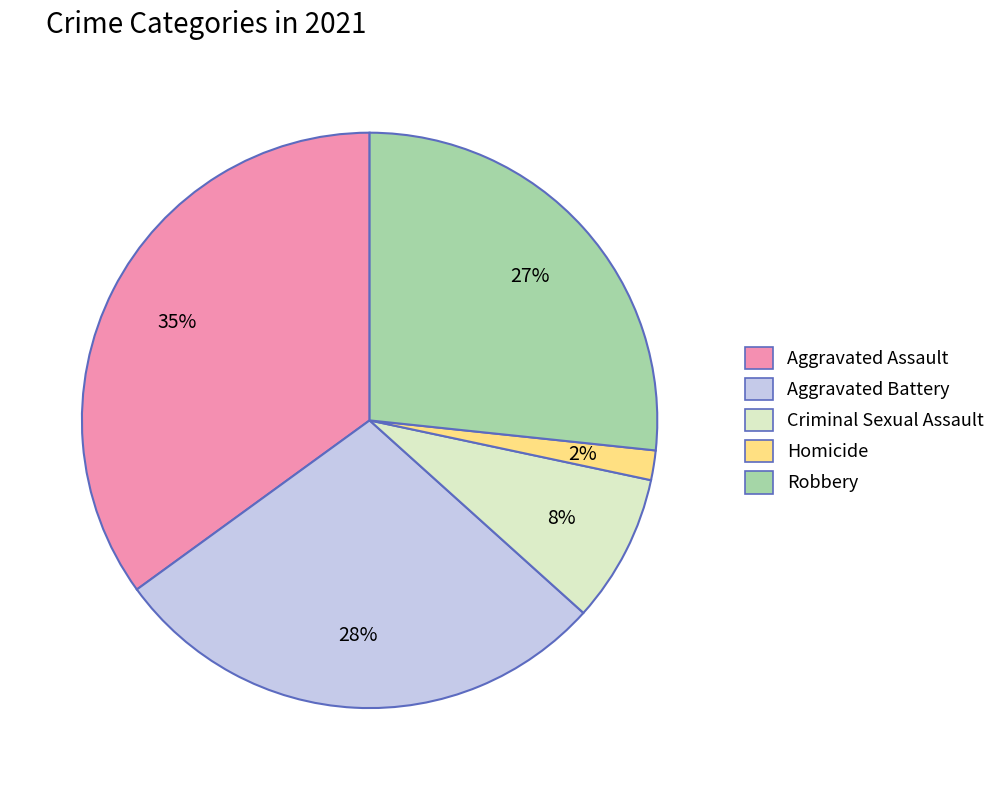

Is it true that Robbery is 13% of the pie?

False